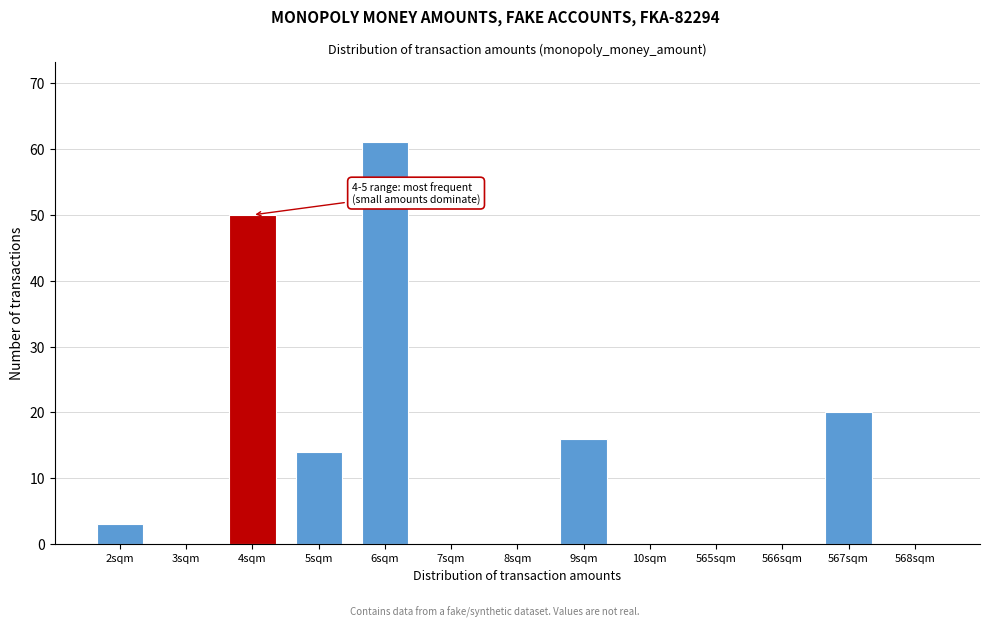

Reading left to right, list all the values displayed in this chart.

2sqm=3	3sqm=0	4sqm=50	5sqm=14	6sqm=61	7sqm=0	8sqm=0	9sqm=16	10sqm=0	565sqm=0	566sqm=0	567sqm=20	568sqm=0